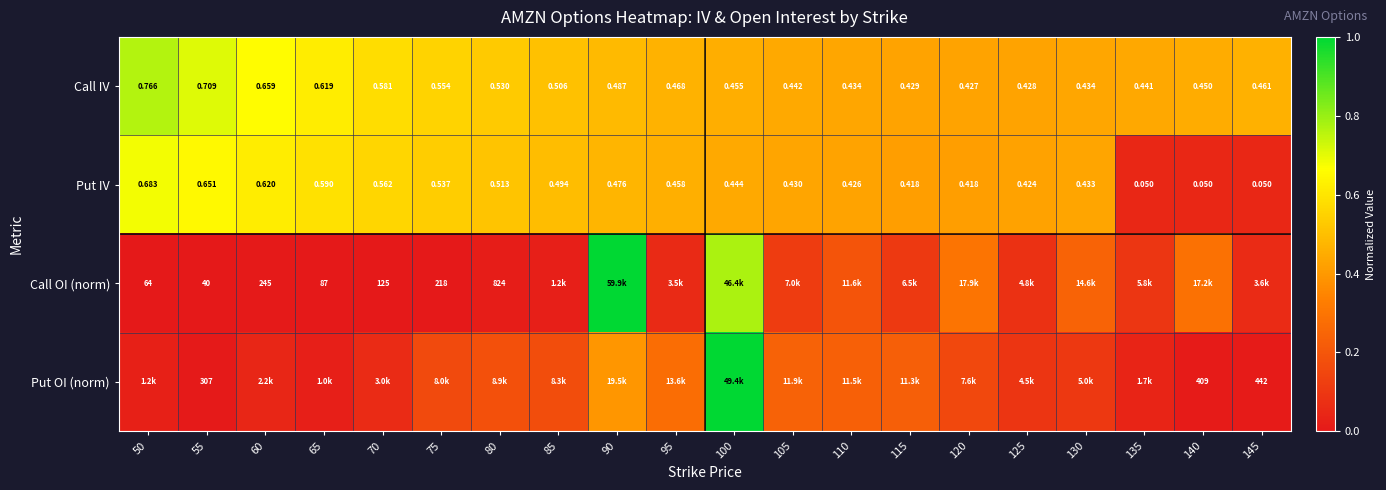

Rank the series at 55 from lowest to highest value.

Put IV, Call IV, Call OI (norm), Put OI (norm)